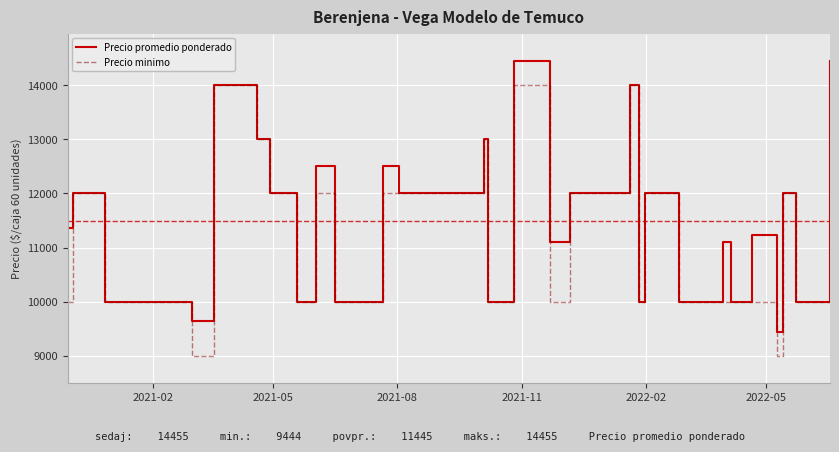

What is the difference between the maximum and minimum values in the Precio minimo series?

5000